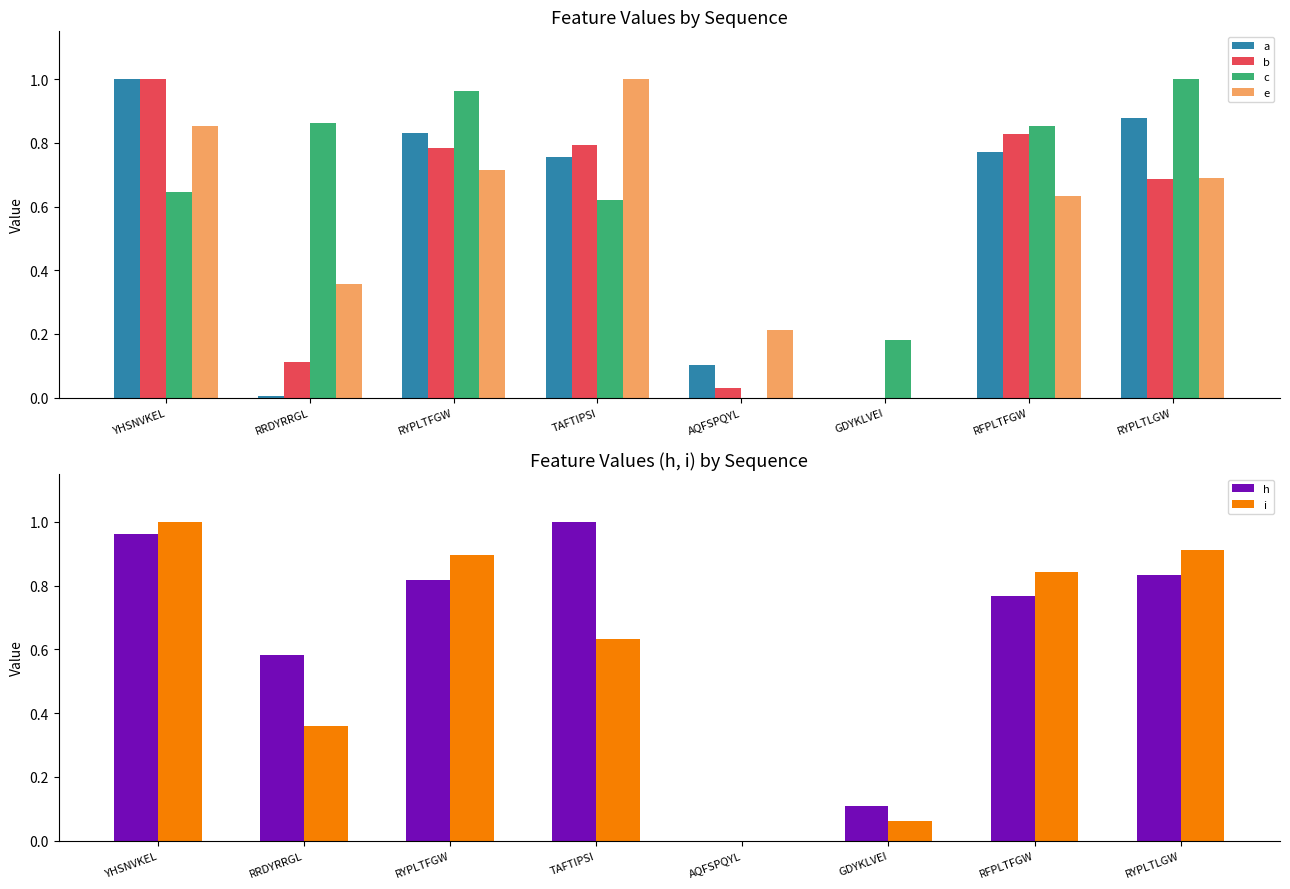

At which label does a reach its peak?

YHSNVKEL